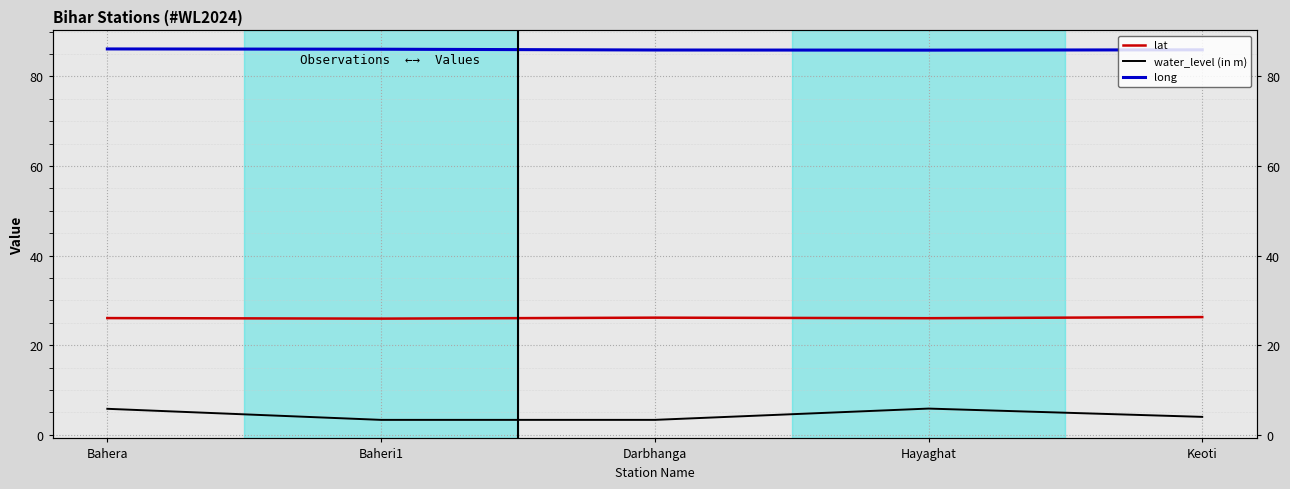

Which series has the widest spread of values?

water_level (in m)